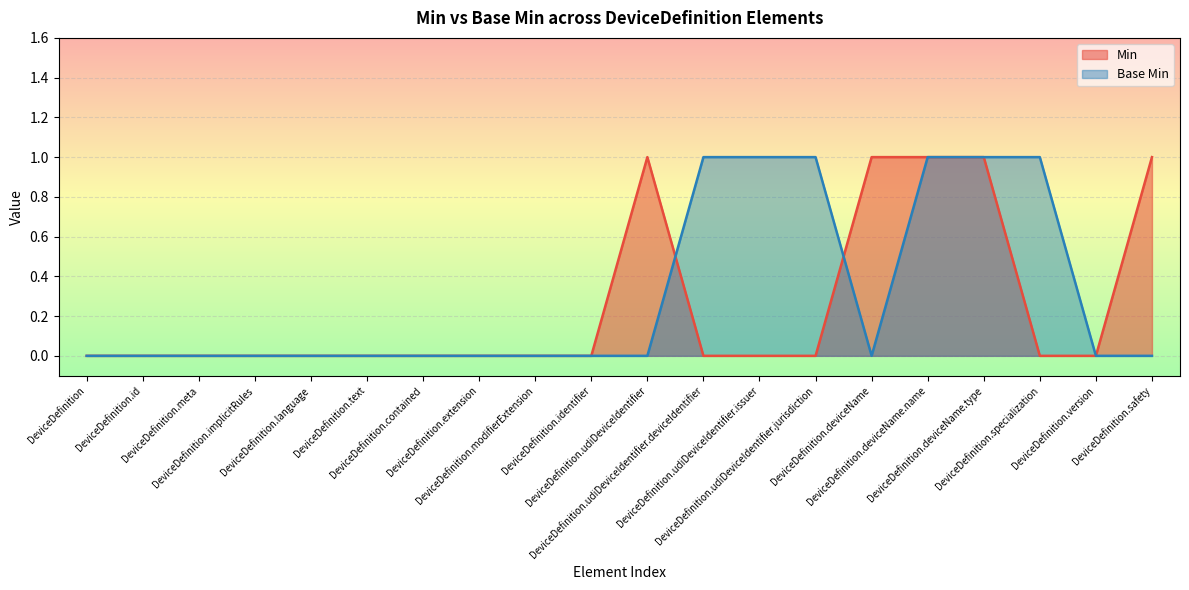

Reading left to right, list all the values displayed in this chart.

Min: DeviceDefinition=0	DeviceDefinition.id=0	DeviceDefinition.meta=0	DeviceDefinition.implicitRules=0	DeviceDefinition.language=0	DeviceDefinition.text=0	DeviceDefinition.contained=0	DeviceDefinition.extension=0	DeviceDefinition.modifierExtension=0	DeviceDefinition.identifier=0	DeviceDefinition.udiDeviceIdentifier=1	DeviceDefinition.udiDeviceIdentifier.deviceIdentifier=0	DeviceDefinition.udiDeviceIdentifier.issuer=0	DeviceDefinition.udiDeviceIdentifier.jurisdiction=0	DeviceDefinition.deviceName=1	DeviceDefinition.deviceName.name=1	DeviceDefinition.deviceName.type=1	DeviceDefinition.specialization=0	DeviceDefinition.version=0	DeviceDefinition.safety=1
Base Min: DeviceDefinition=0	DeviceDefinition.id=0	DeviceDefinition.meta=0	DeviceDefinition.implicitRules=0	DeviceDefinition.language=0	DeviceDefinition.text=0	DeviceDefinition.contained=0	DeviceDefinition.extension=0	DeviceDefinition.modifierExtension=0	DeviceDefinition.identifier=0	DeviceDefinition.udiDeviceIdentifier=0	DeviceDefinition.udiDeviceIdentifier.deviceIdentifier=1	DeviceDefinition.udiDeviceIdentifier.issuer=1	DeviceDefinition.udiDeviceIdentifier.jurisdiction=1	DeviceDefinition.deviceName=0	DeviceDefinition.deviceName.name=1	DeviceDefinition.deviceName.type=1	DeviceDefinition.specialization=1	DeviceDefinition.version=0	DeviceDefinition.safety=0